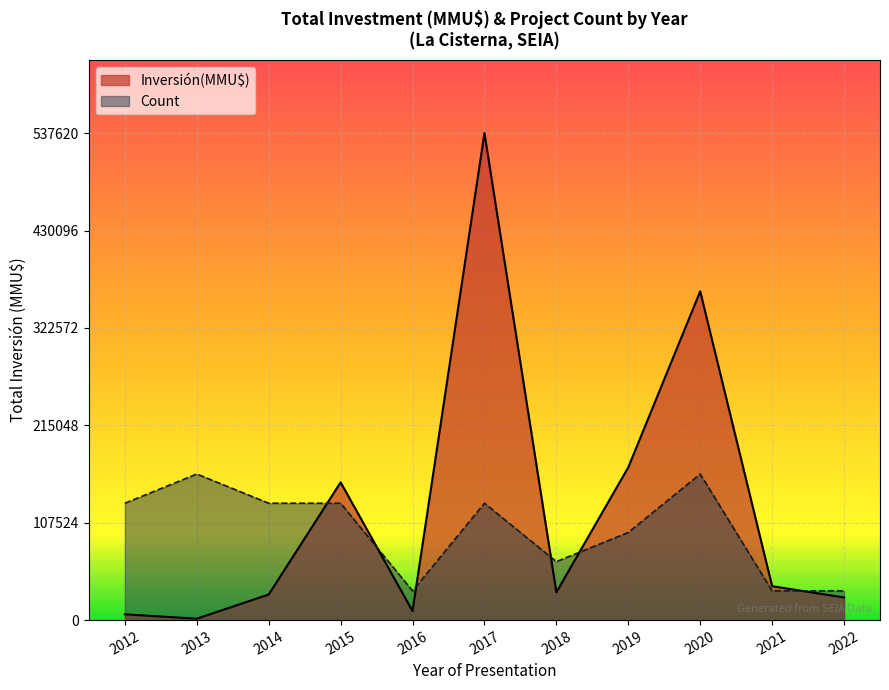

Which series has the largest total across all categories?

Inversión(MMU$)